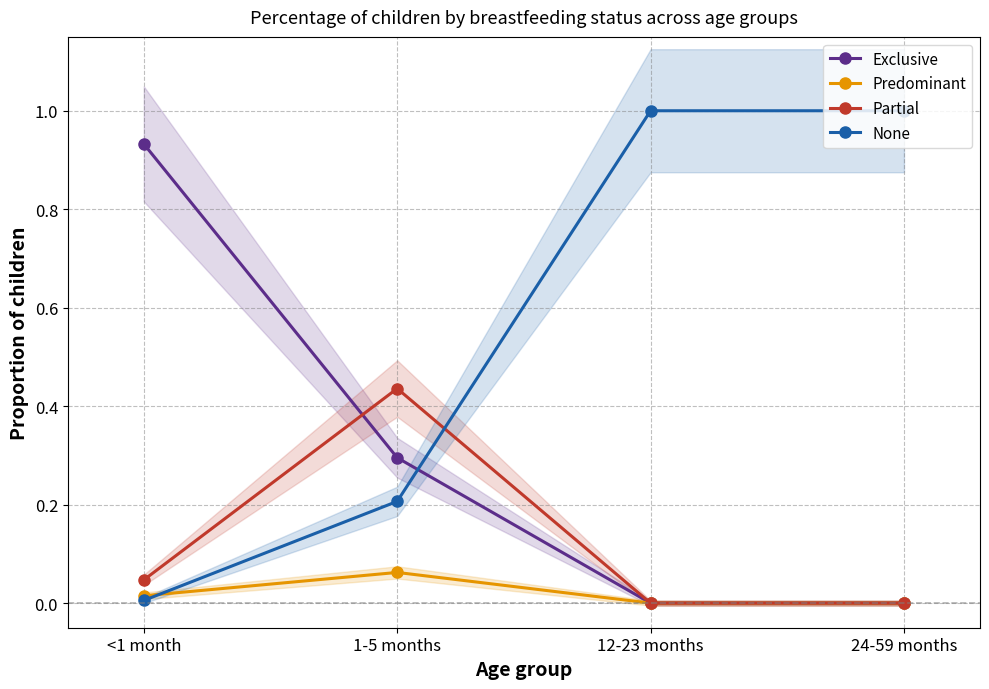

Which series has the widest spread of values?

None